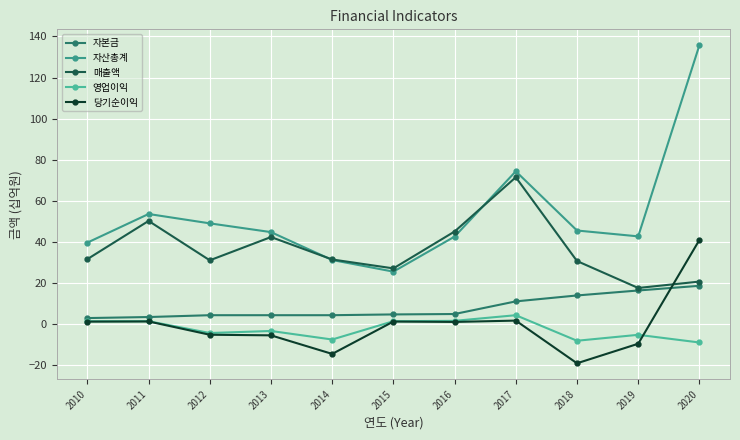

At which category does 당기순이익 reach its first local valley?

2014